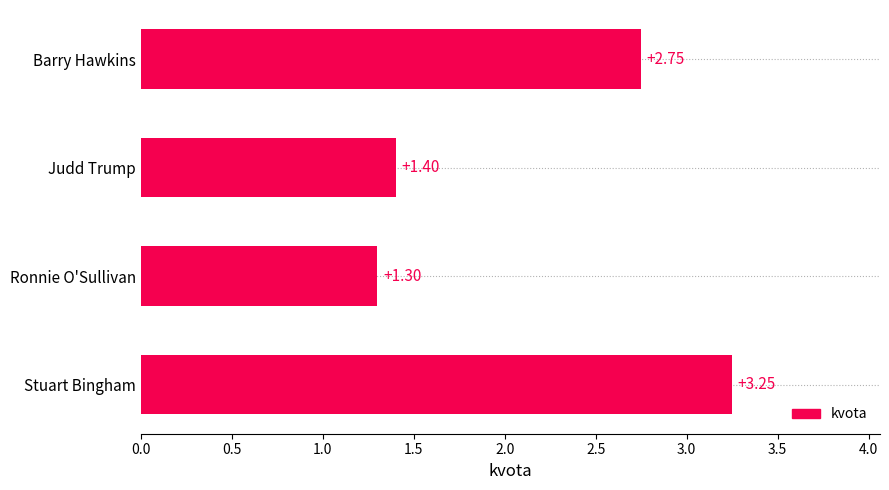

At which category does the chart reach its minimum across all series?

Ronnie O'Sullivan